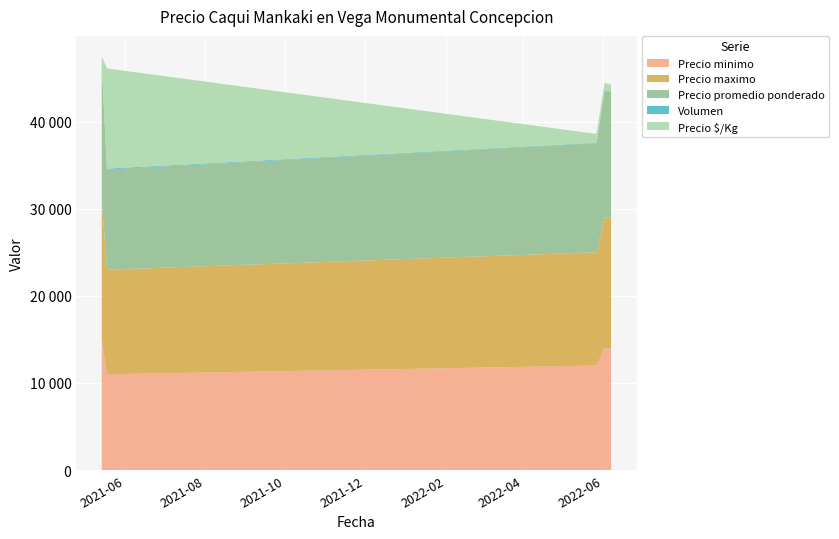

Reading left to right, transcribe all the data shown in this chart.

Precio minimo: 2021-05-14=15000	2021-05-18=11000	2022-05-26=12000	2022-05-27=12000	2022-06-02=14000	2022-06-07=14000
Precio maximo: 2021-05-14=16000	2021-05-18=12000	2022-05-26=13000	2022-05-27=13000	2022-06-02=15000	2022-06-07=15000
Precio promedio ponderado: 2021-05-14=15500	2021-05-18=11500	2022-05-26=12500	2022-05-27=12571	2022-06-02=14500	2022-06-07=14400
Volumen: 2021-05-14=100	2021-05-18=100	2022-05-26=60	2022-05-27=70	2022-06-02=100	2022-06-07=50
Precio $/Kg: 2021-05-14=861	2021-05-18=11500	2022-05-26=1042	2022-05-27=1048	2022-06-02=806	2022-06-07=800